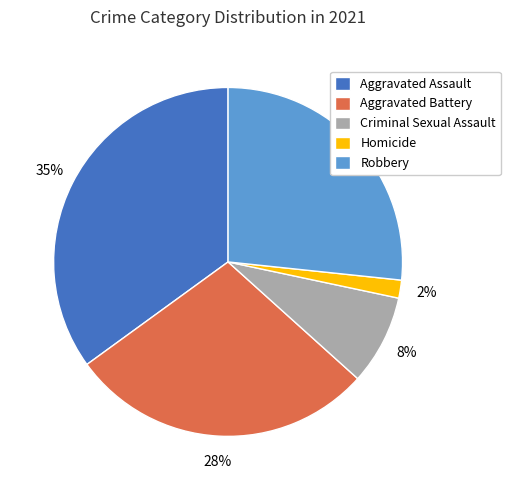

Is Homicide the majority of the pie?

No